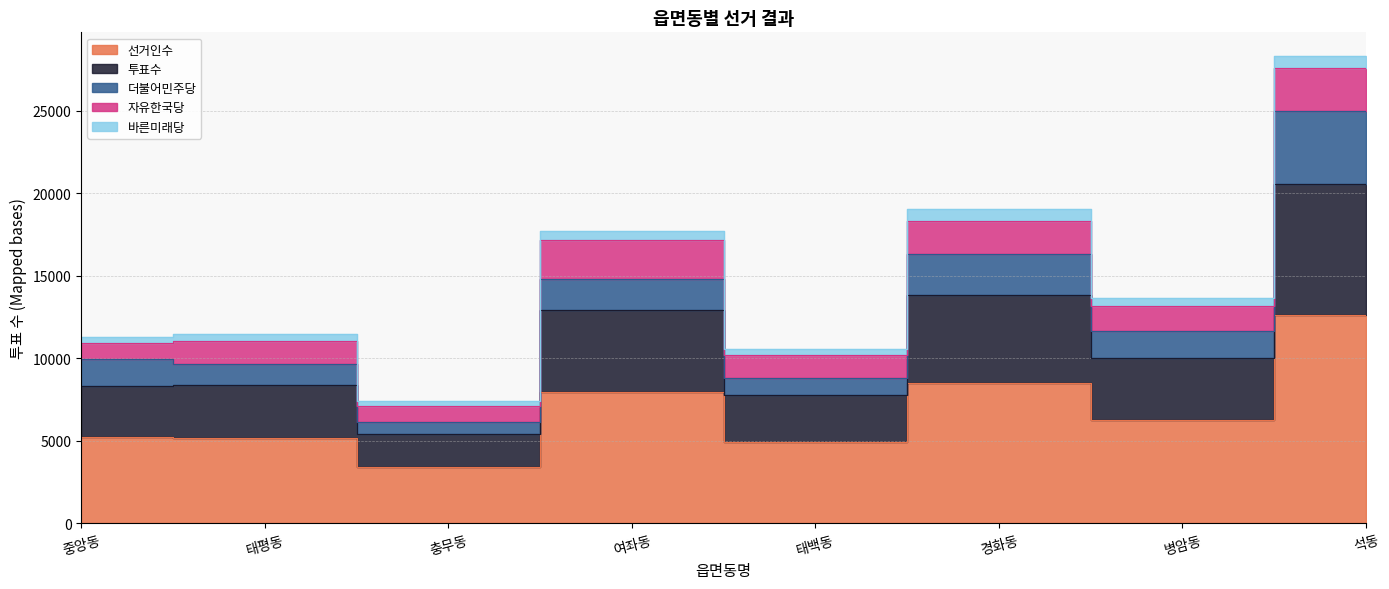

Which series has the largest range (max minus min)?

투표수